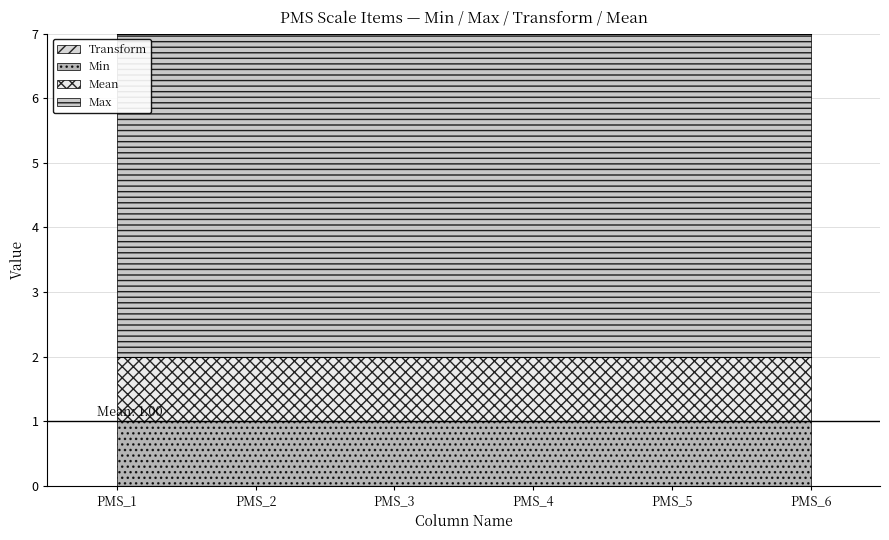

True or false: Max has a value of 1 at PMS_5.

False